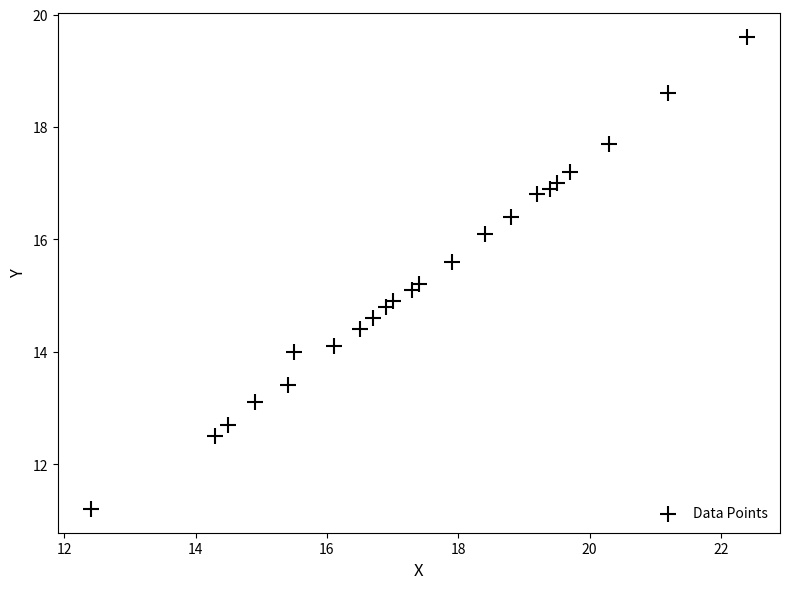

What is the range of Y values (max minus min)?

8.4